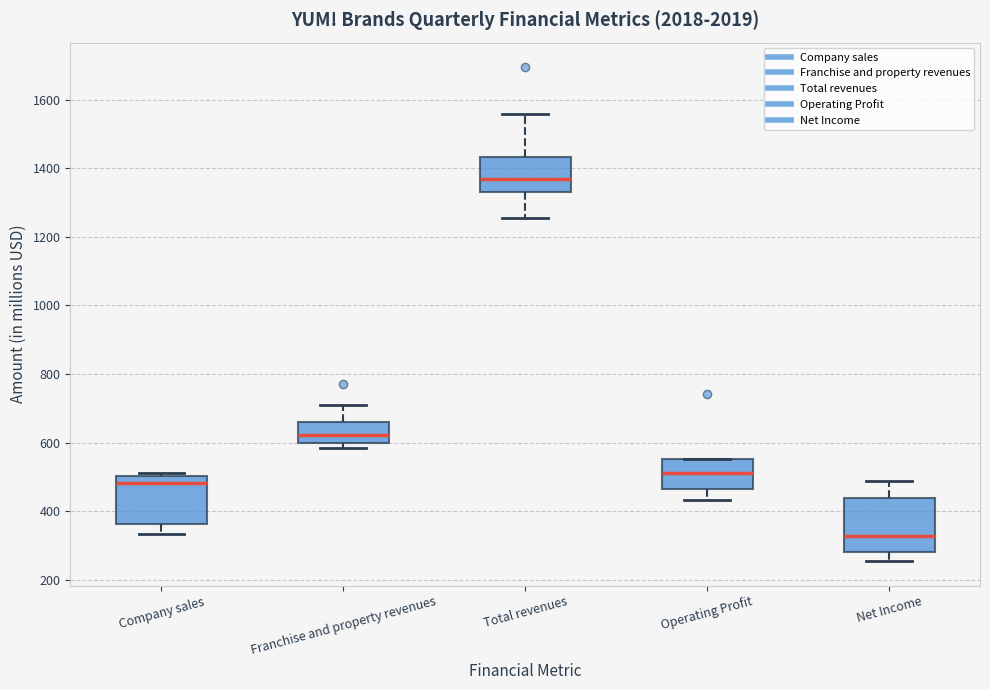

Where does the lower whisker of the box for Total revenues end on the y-axis? The values are not printed on the chart, so give them approximately, as read against the axis.

1260